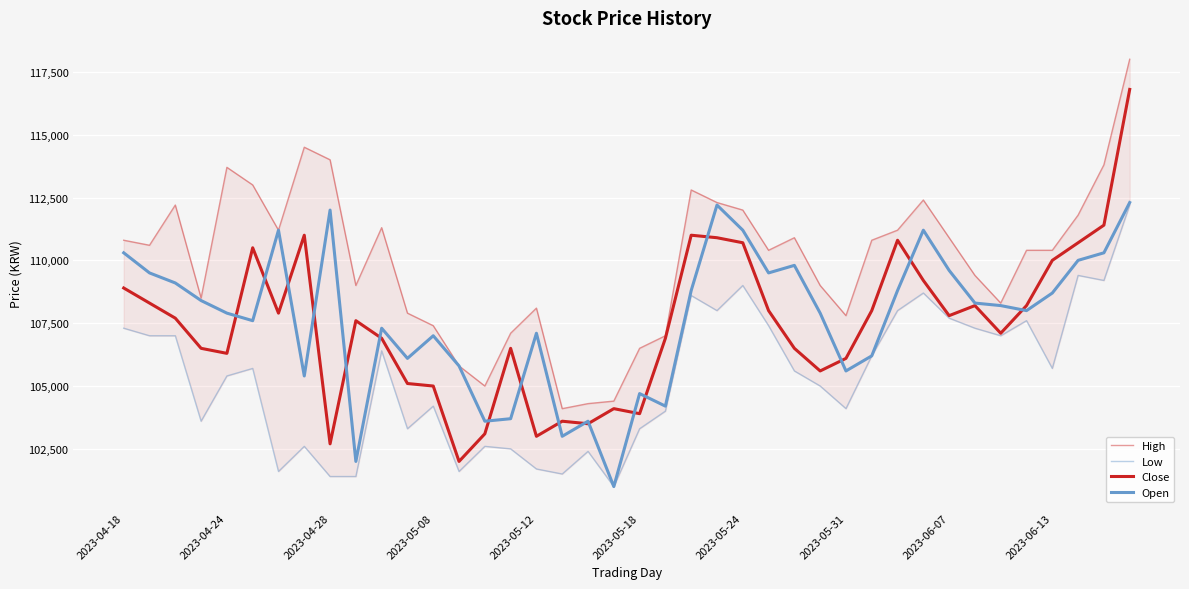

What is the total value across all series at 13?

415200